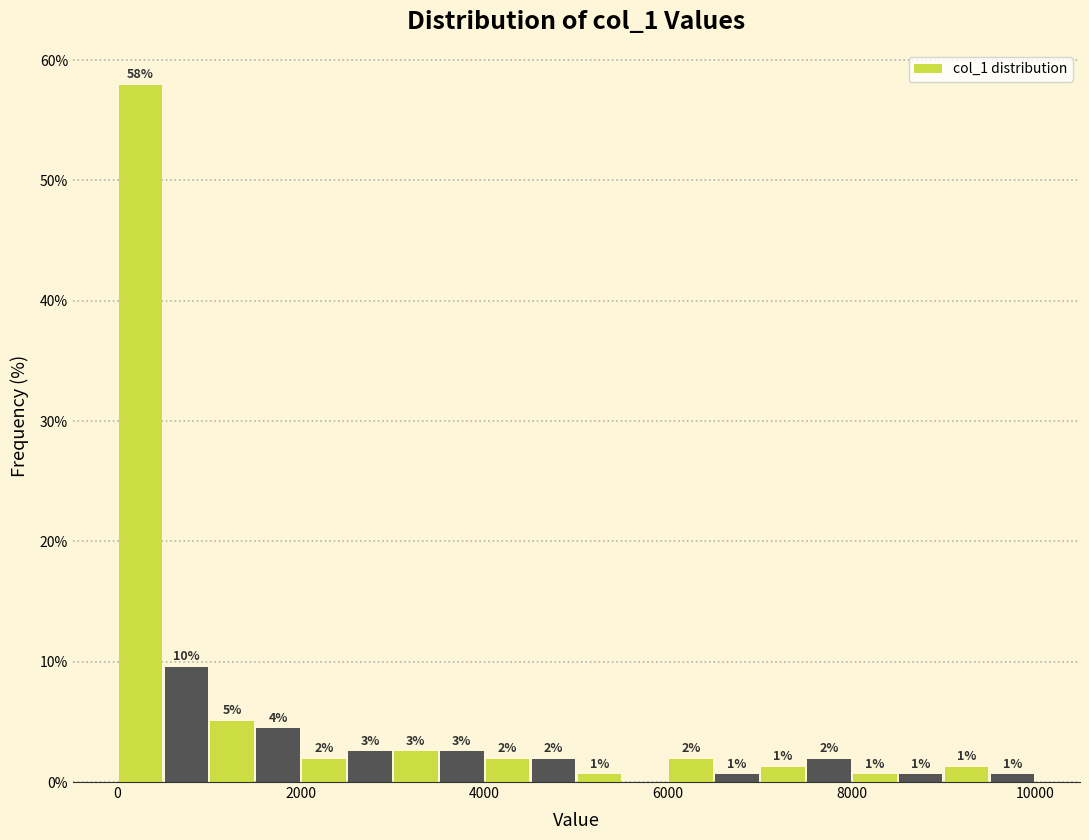

Around what value on the x-axis is the tallest bar? Give the approximate position of its centre, as read against the axis.

200